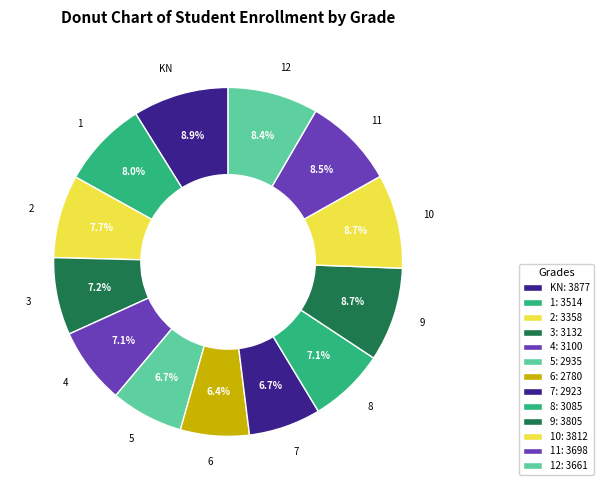

Count the number of slices in the pie.

13